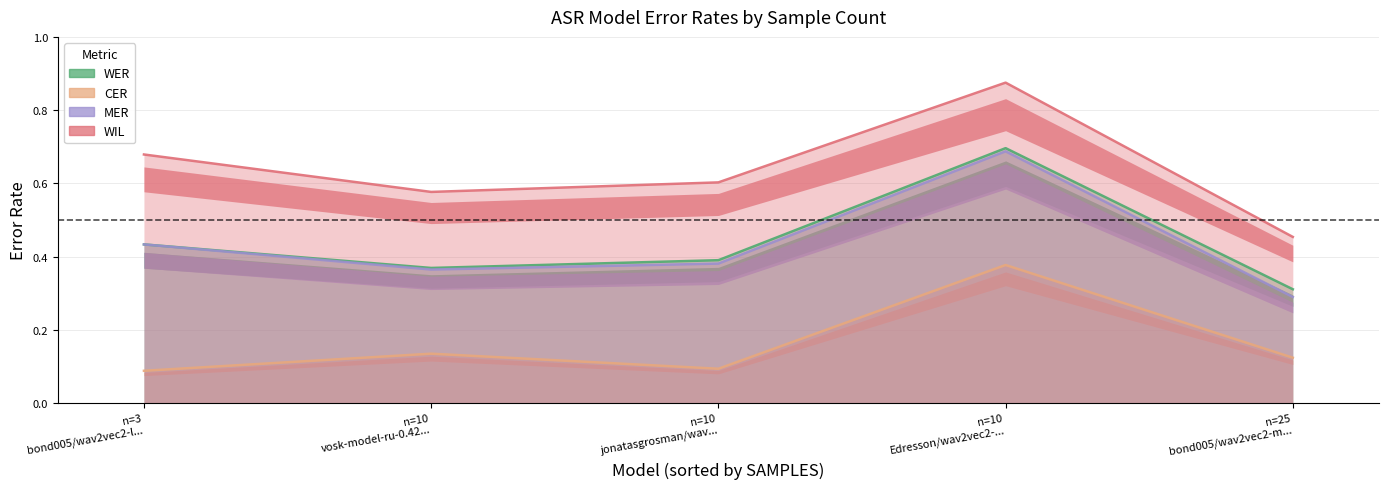

At which category is the sum across all series the highest?

Edresson/wav2vec2-large-100k-voxpopuli